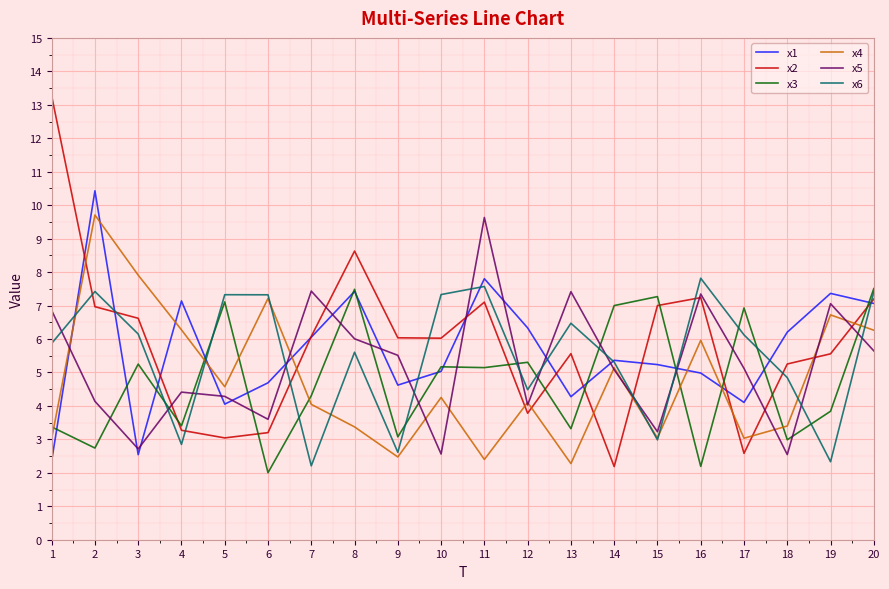

How many series are shown in this chart?

6